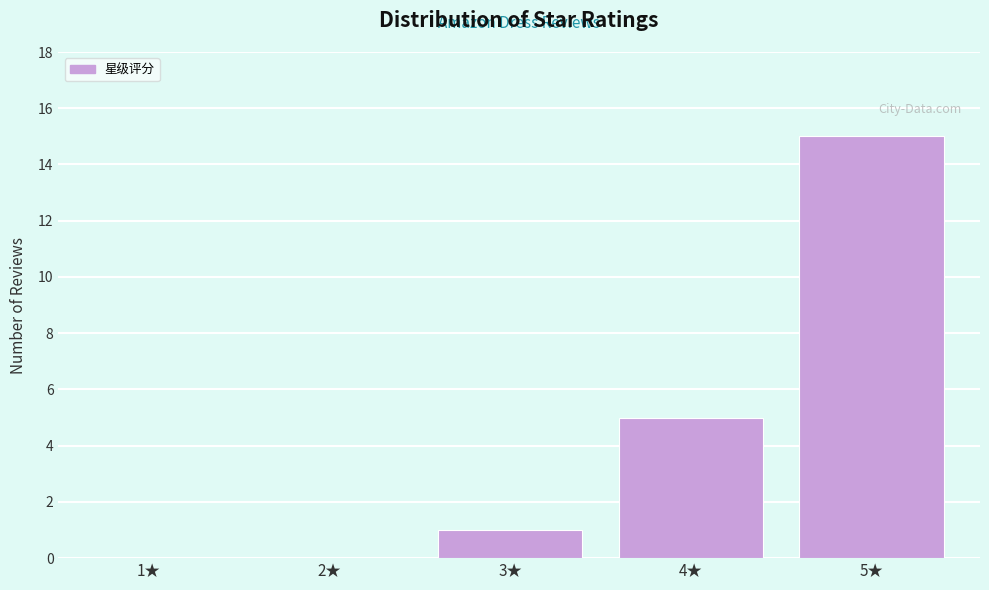

Reading left to right, transcribe all the data shown in this chart.

1★=0	2★=0	3★=1	4★=5	5★=15